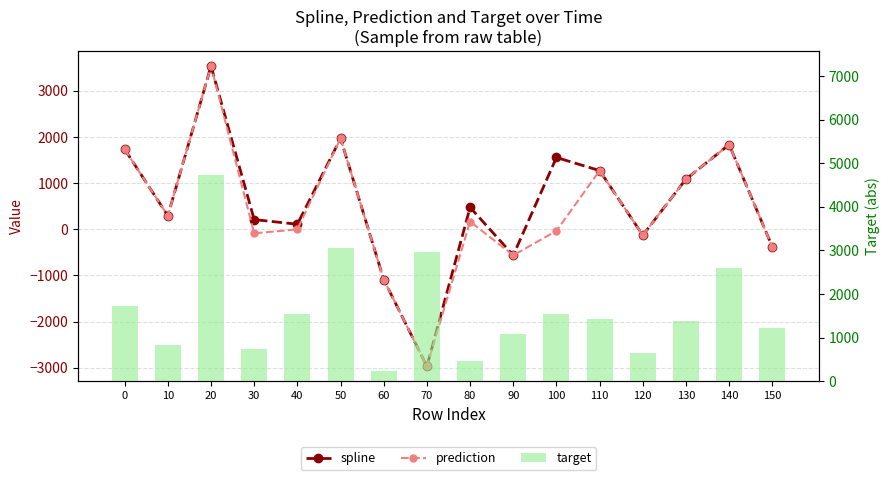

Which series changed the most between 10 and 80?

target